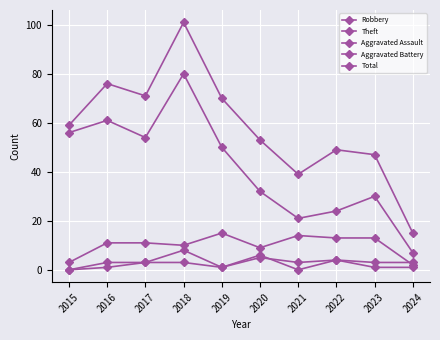

In Total, how many points are higher than both neighbors (excluding endpoints)?

3